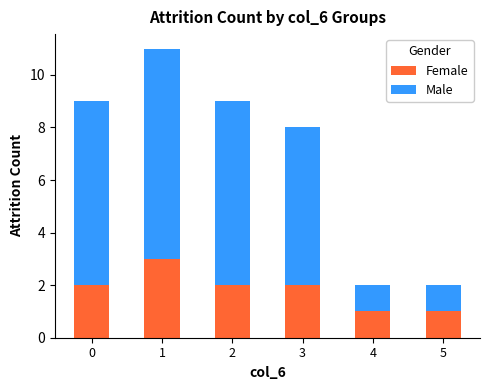

Which category has the highest value in the Female series?

1